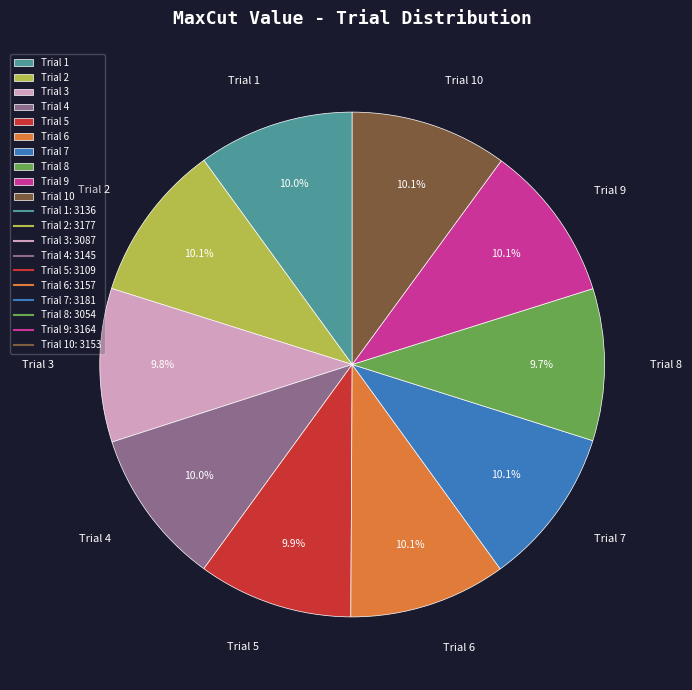

To the nearest percent, what is the average slice percentage?

10%